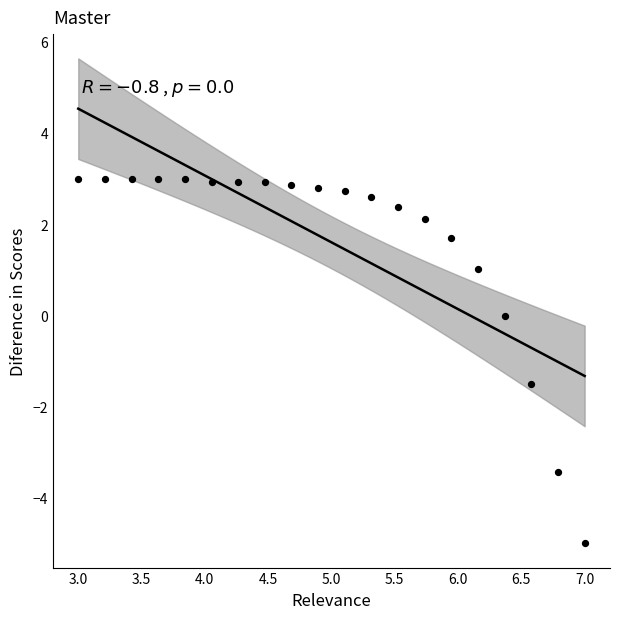

What Y value in the scatter plot is closest to -1?

-1.5